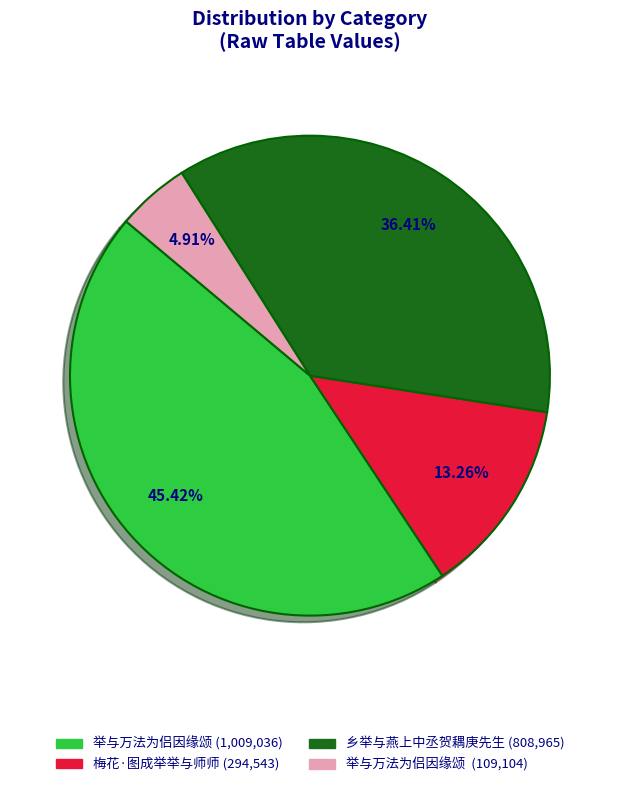

What percentage is the 举与万法为侣因缘颂 (109104) slice, to the nearest percent?

5%